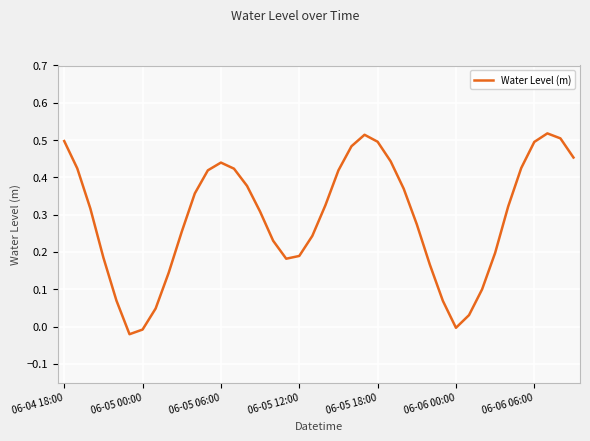

How many interior local peaks (higher than both neighbors) does the data have?

3